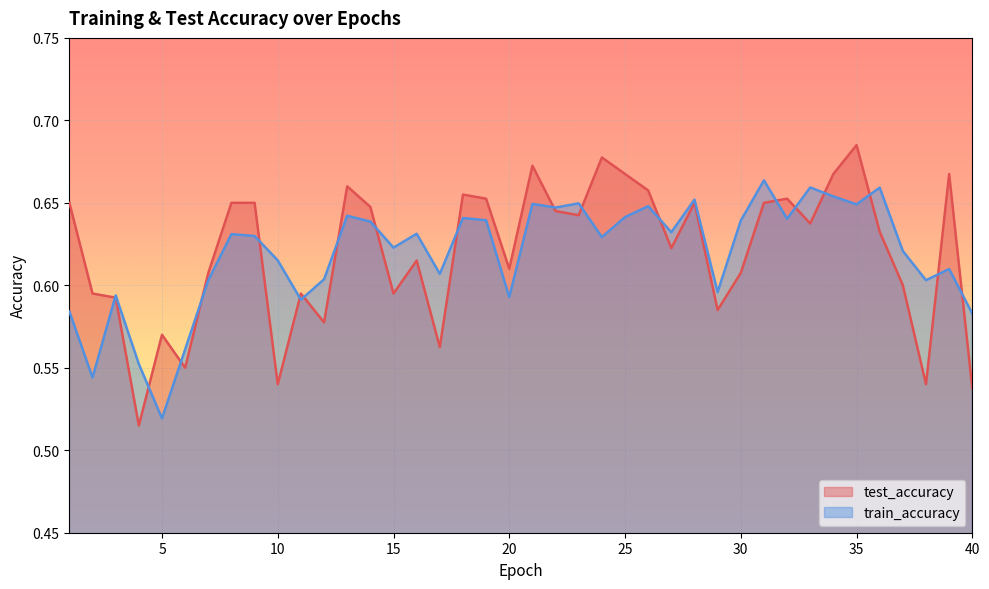

What is the value of the test_accuracy point at the 38th from the left?

0.5